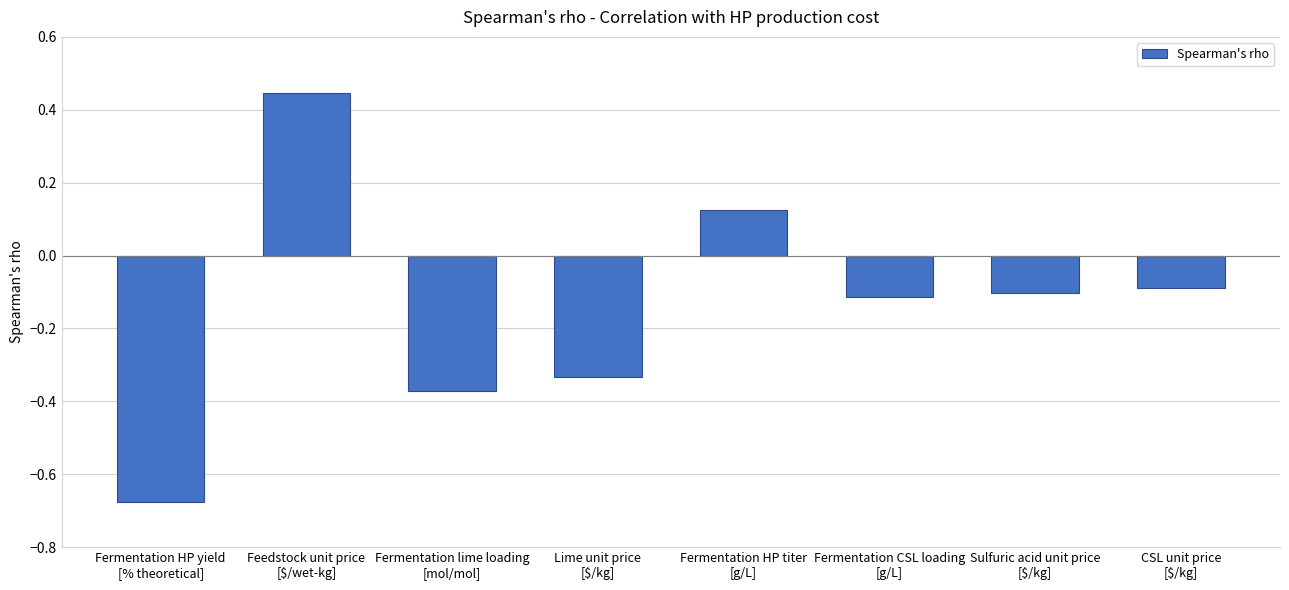

What is the difference between the maximum and minimum values?

1.1